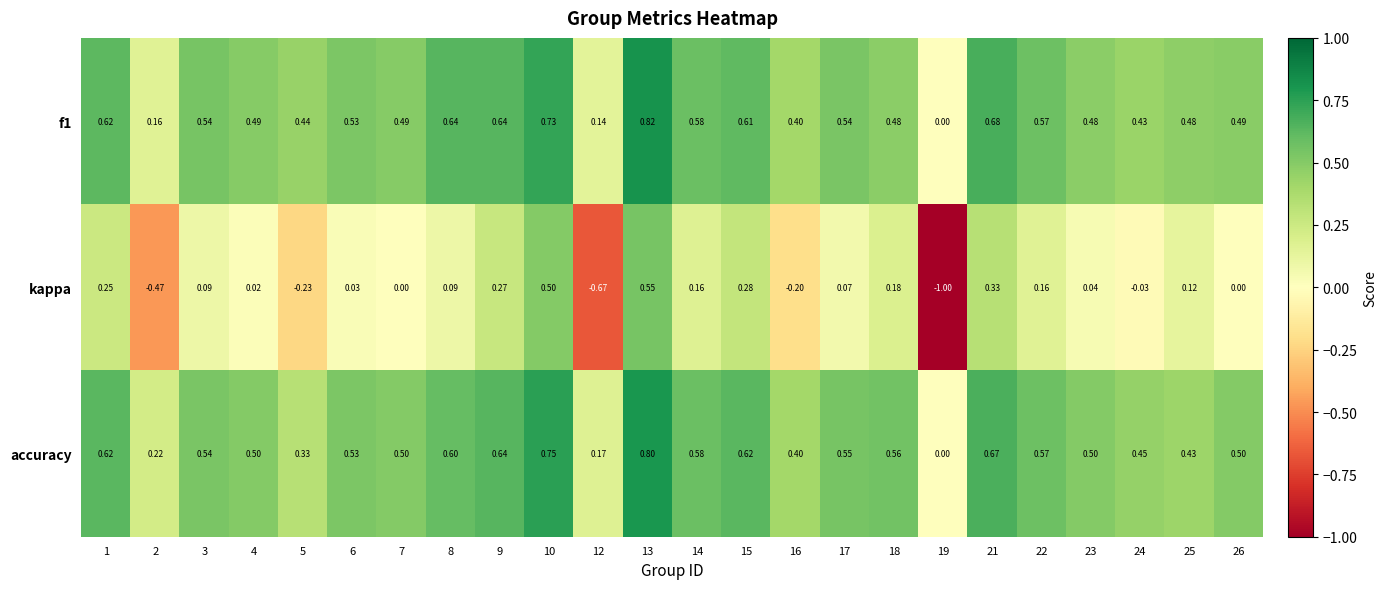

Which series has the widest spread of values?

kappa